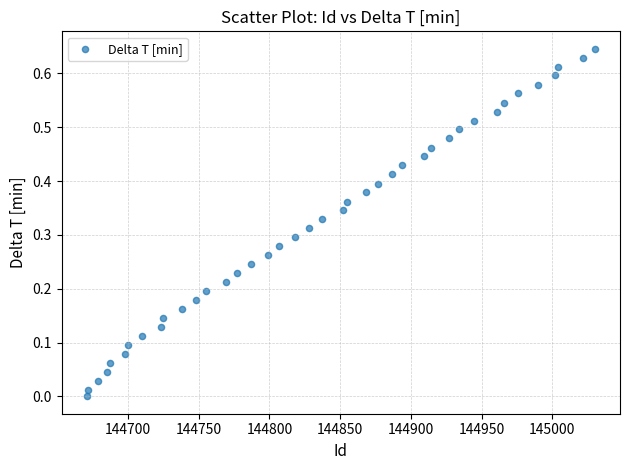

What is the range of X values (max minus min)?

359.0